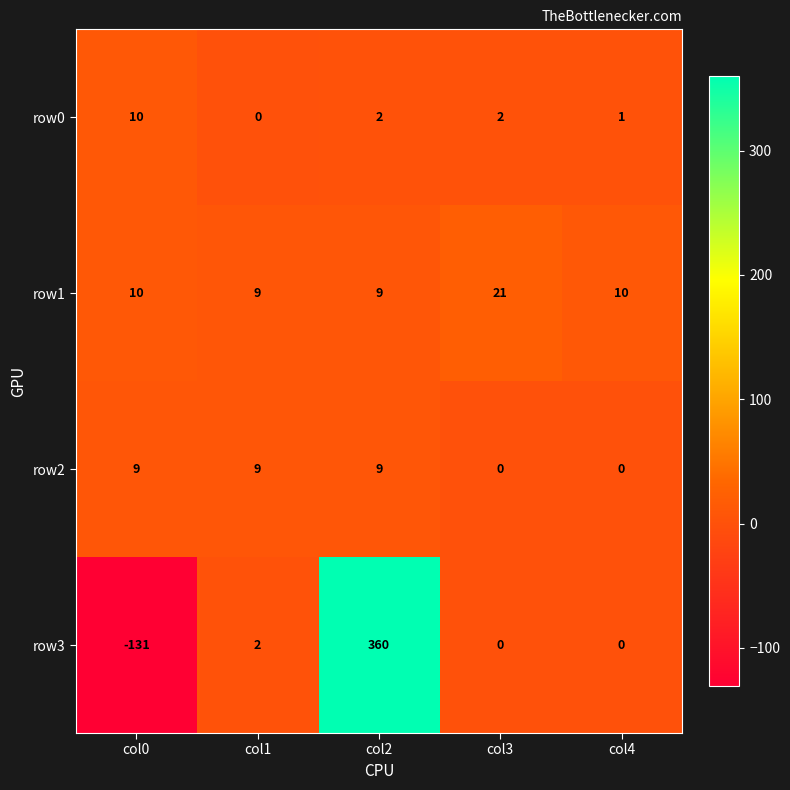

What is the highest value of the row3 series?

360